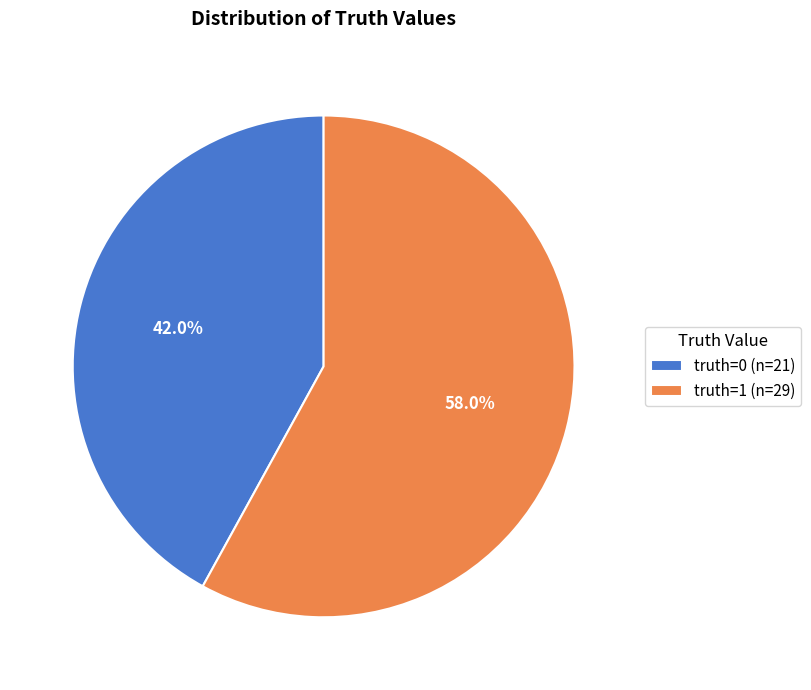

Count the number of slices in the pie.

2